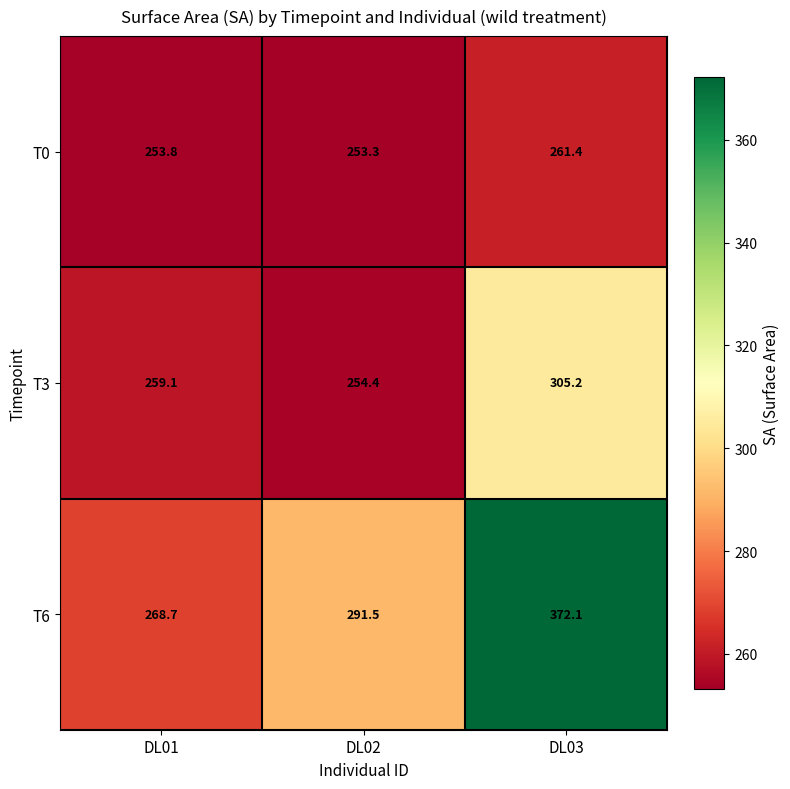

Which series has the largest range (max minus min)?

T6